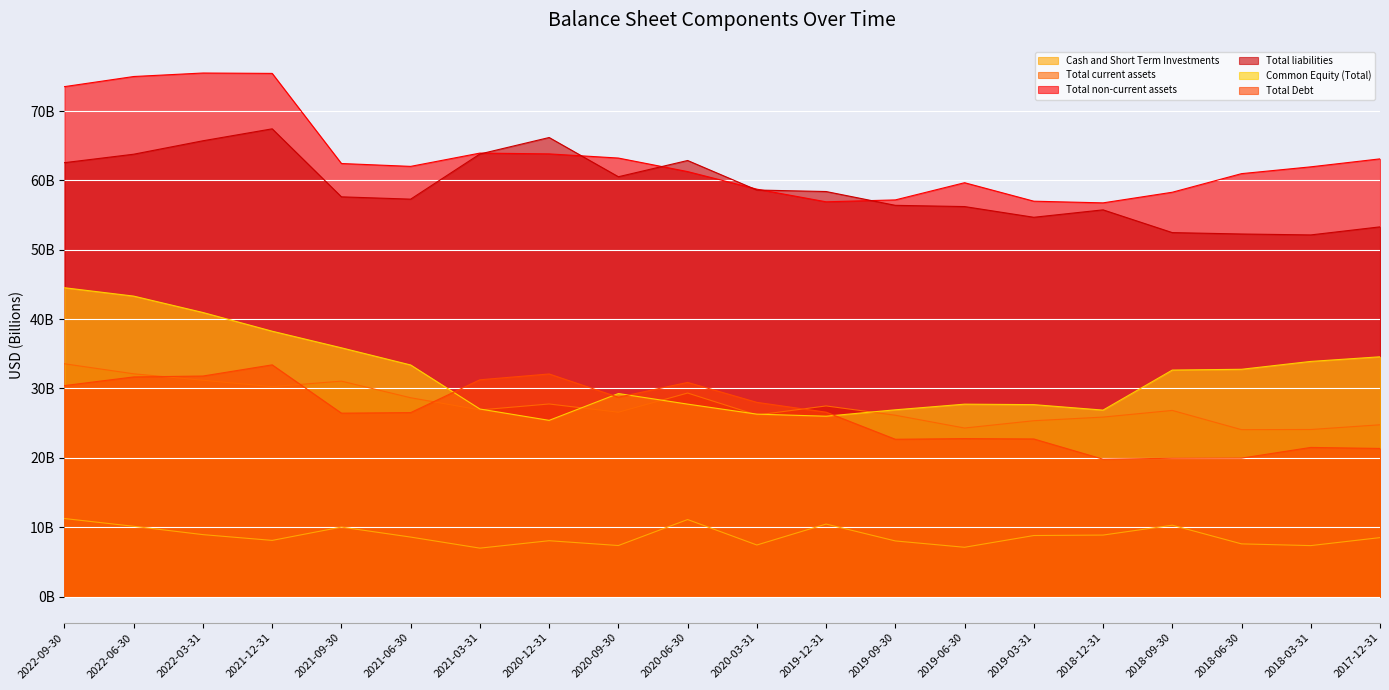

Which series changed the most between 2020-12-31 and 2018-06-30?

Total liabilities